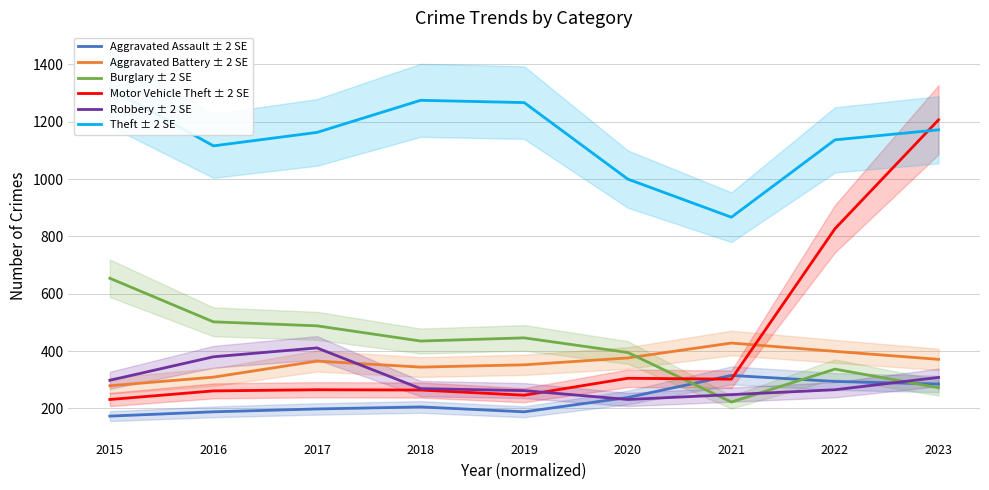

Is the value of Aggravated Battery ± 2 SE at 2019 greater than the value of Robbery ± 2 SE at 2020?

Yes